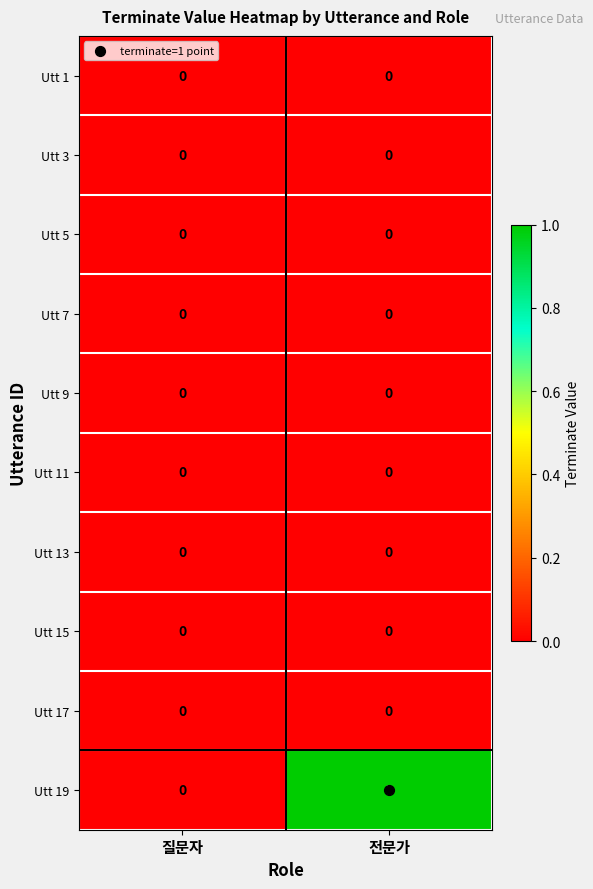

Which series has the largest range (max minus min)?

Utt 19